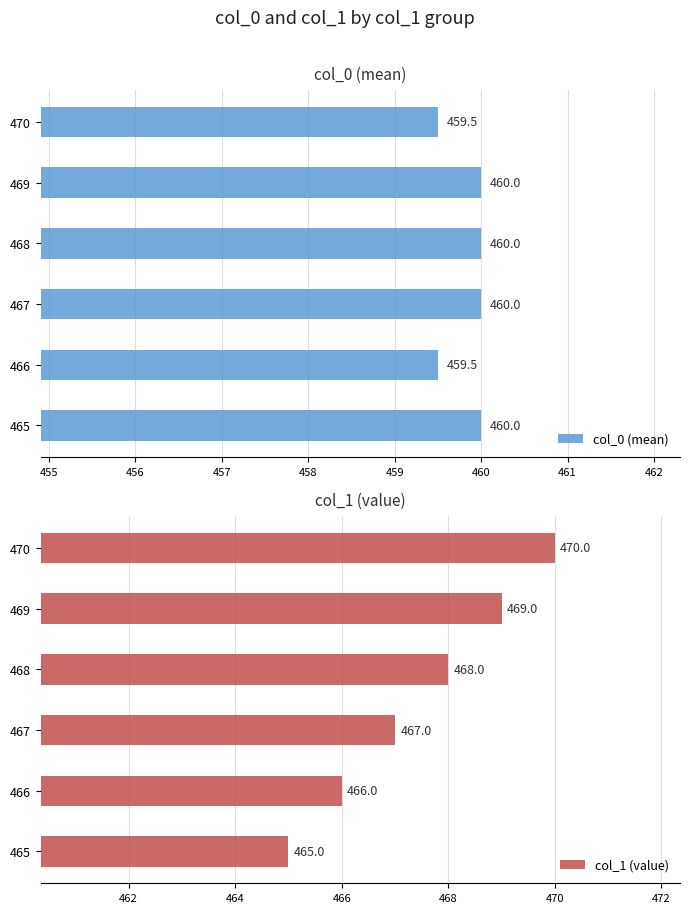

What is the value of the col_0 (mean) bar at the 1st from the left?

460.0